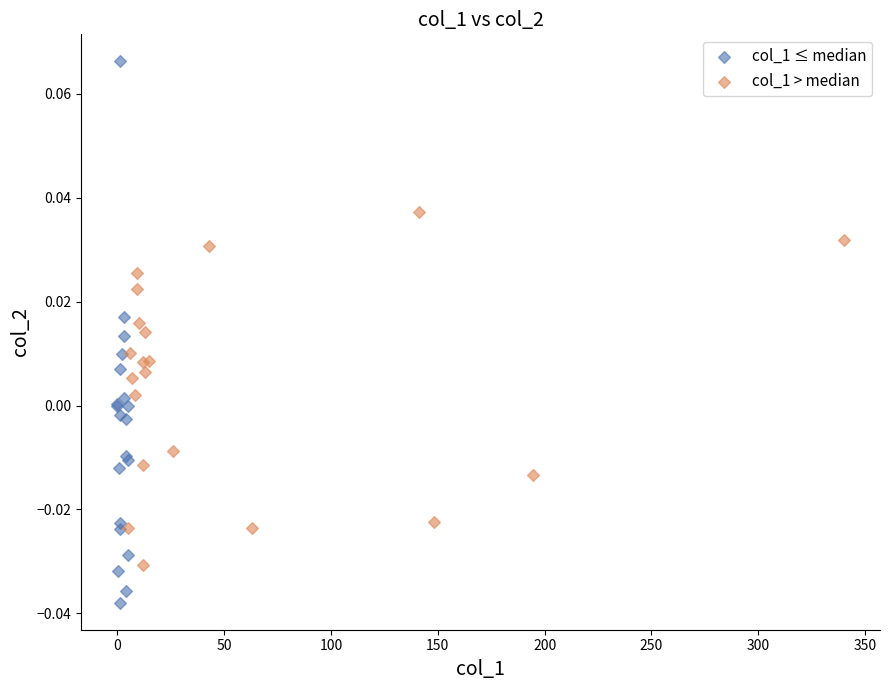

Which series contains the highest Y value?

col_1 ≤ median